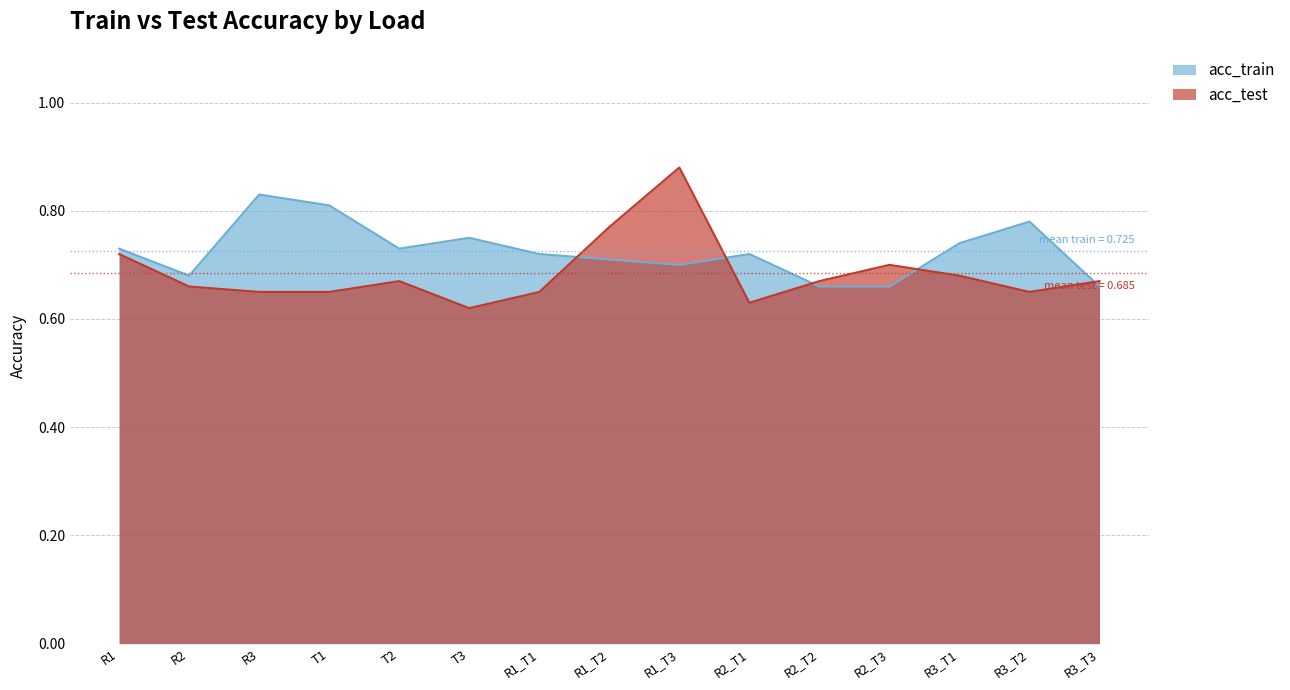

What is the smallest value displayed?

0.6